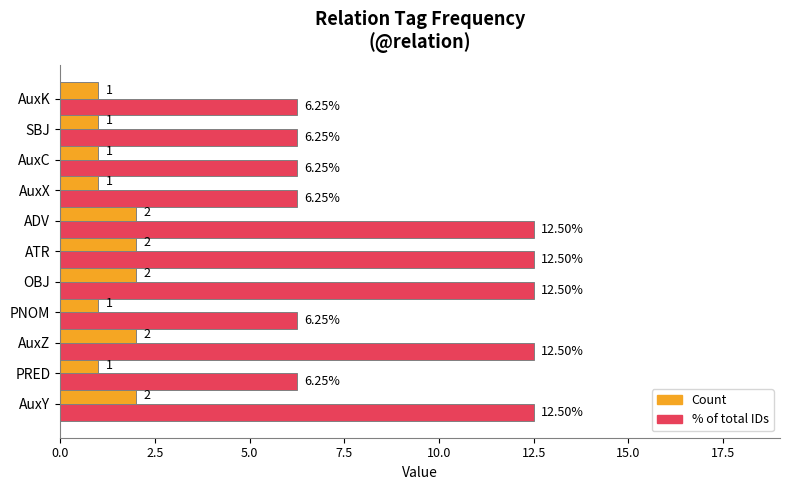

Which series has the widest spread of values?

% of total IDs